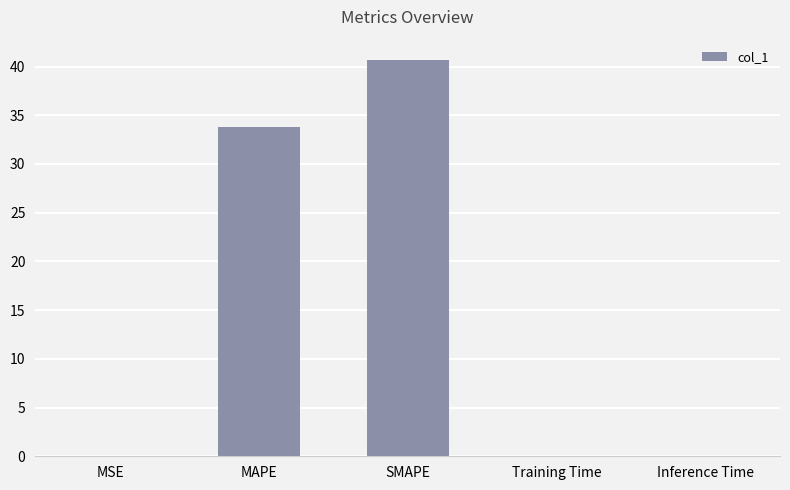

Which category has the highest value across all series?

SMAPE